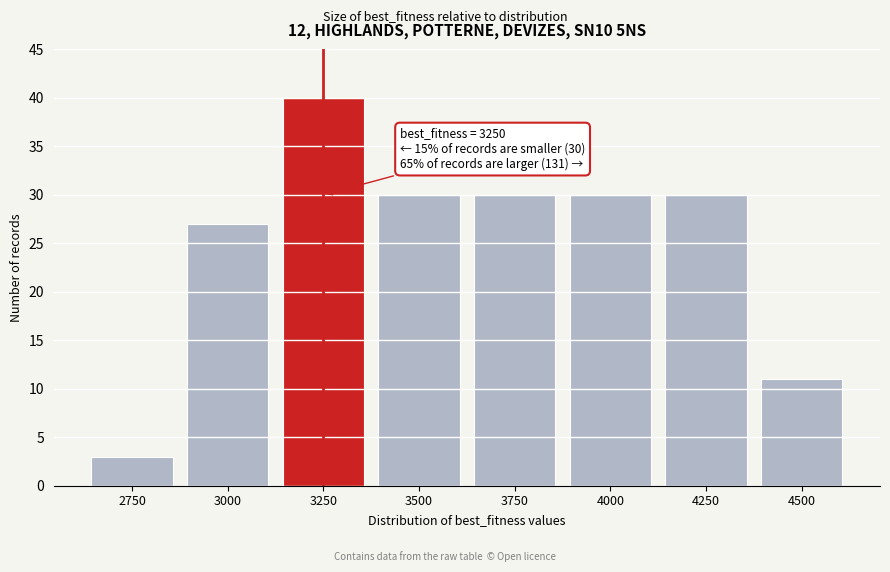

Over which range of the x-axis is the bar tallest?

3125 to 3375